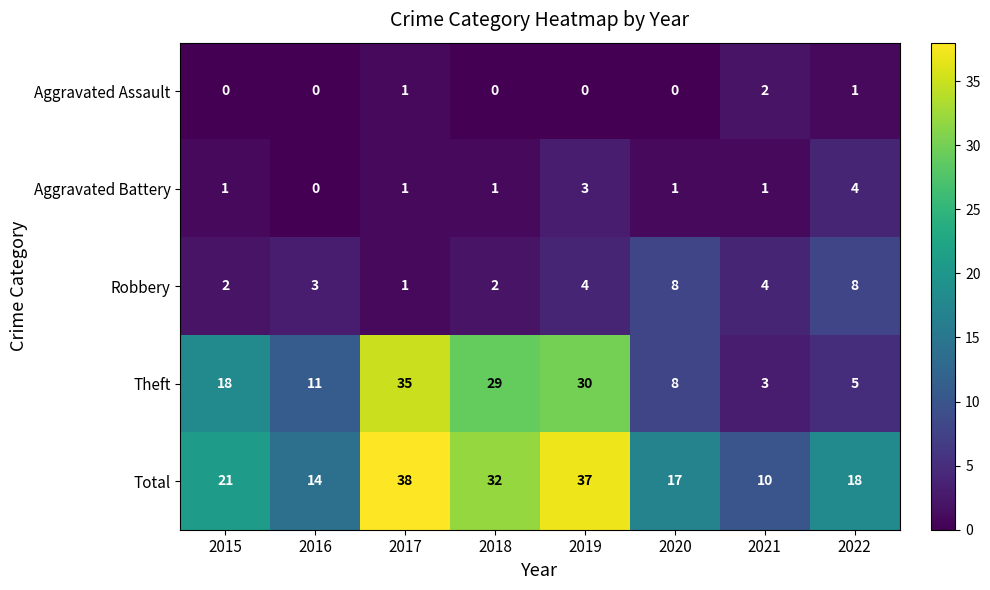

What is the total value across all series at 2022?

36